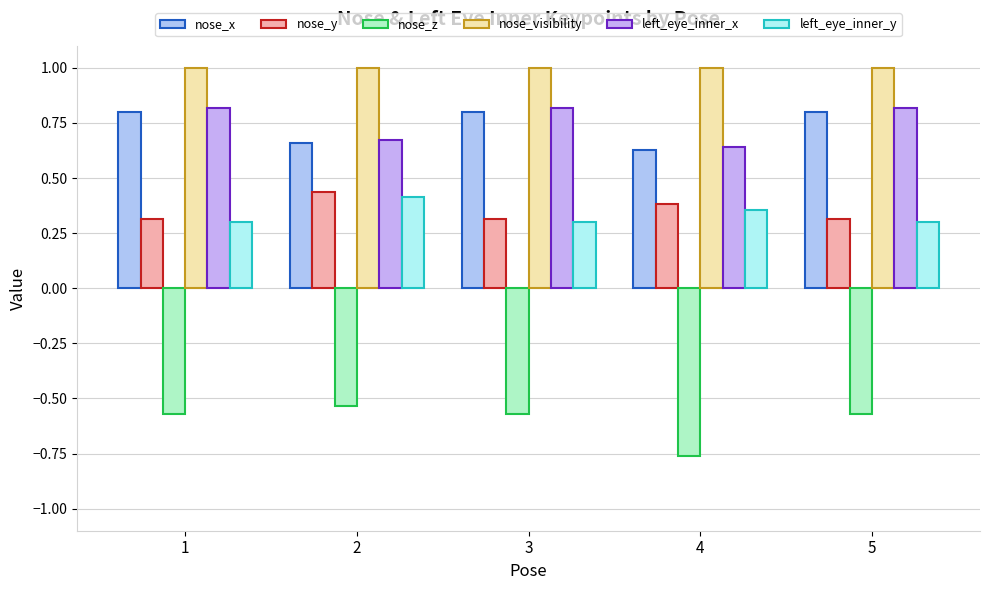

List the labels in order of nose_z value, smallest first.

4, 1, 3, 5, 2